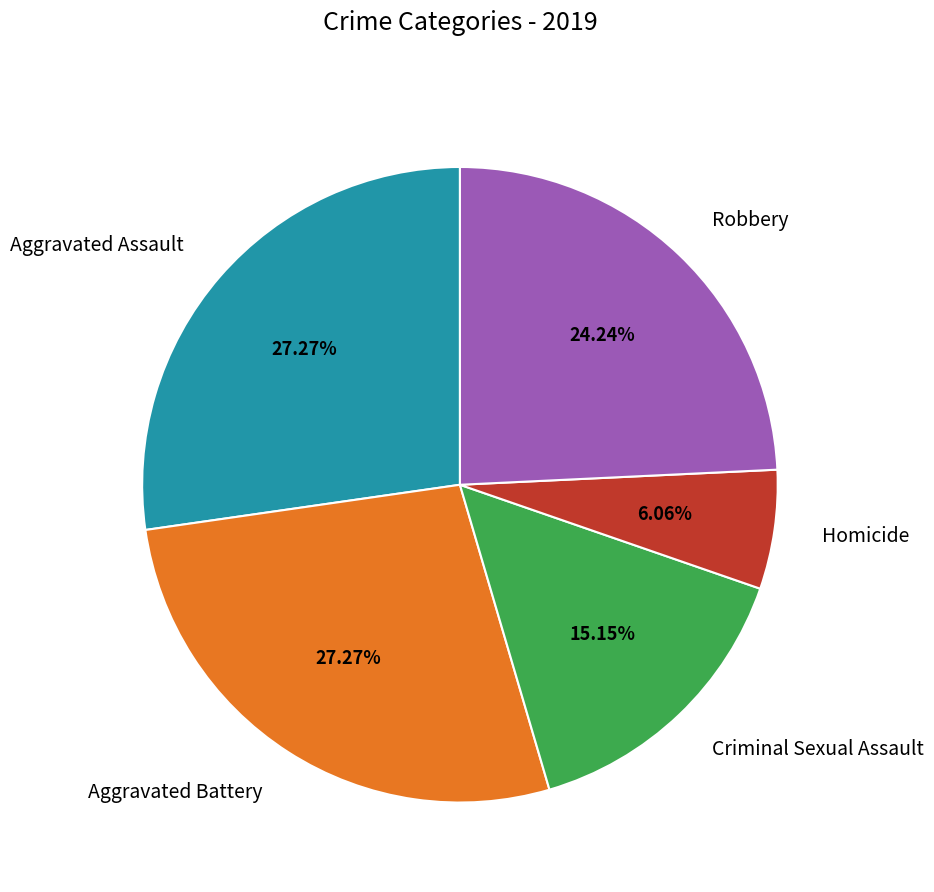

Does any single category account for the majority?

No